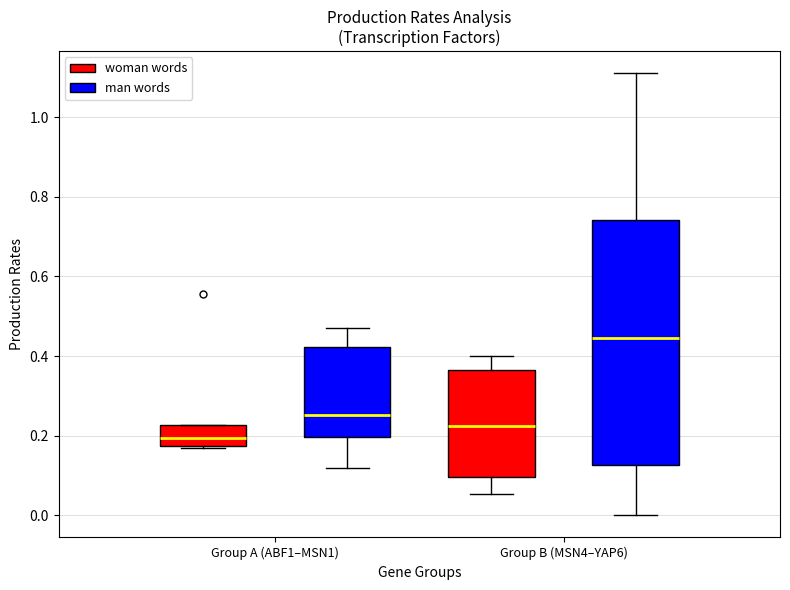

Which box's median line is the lowest?

Group A (ABF1–MSN1) (woman words)